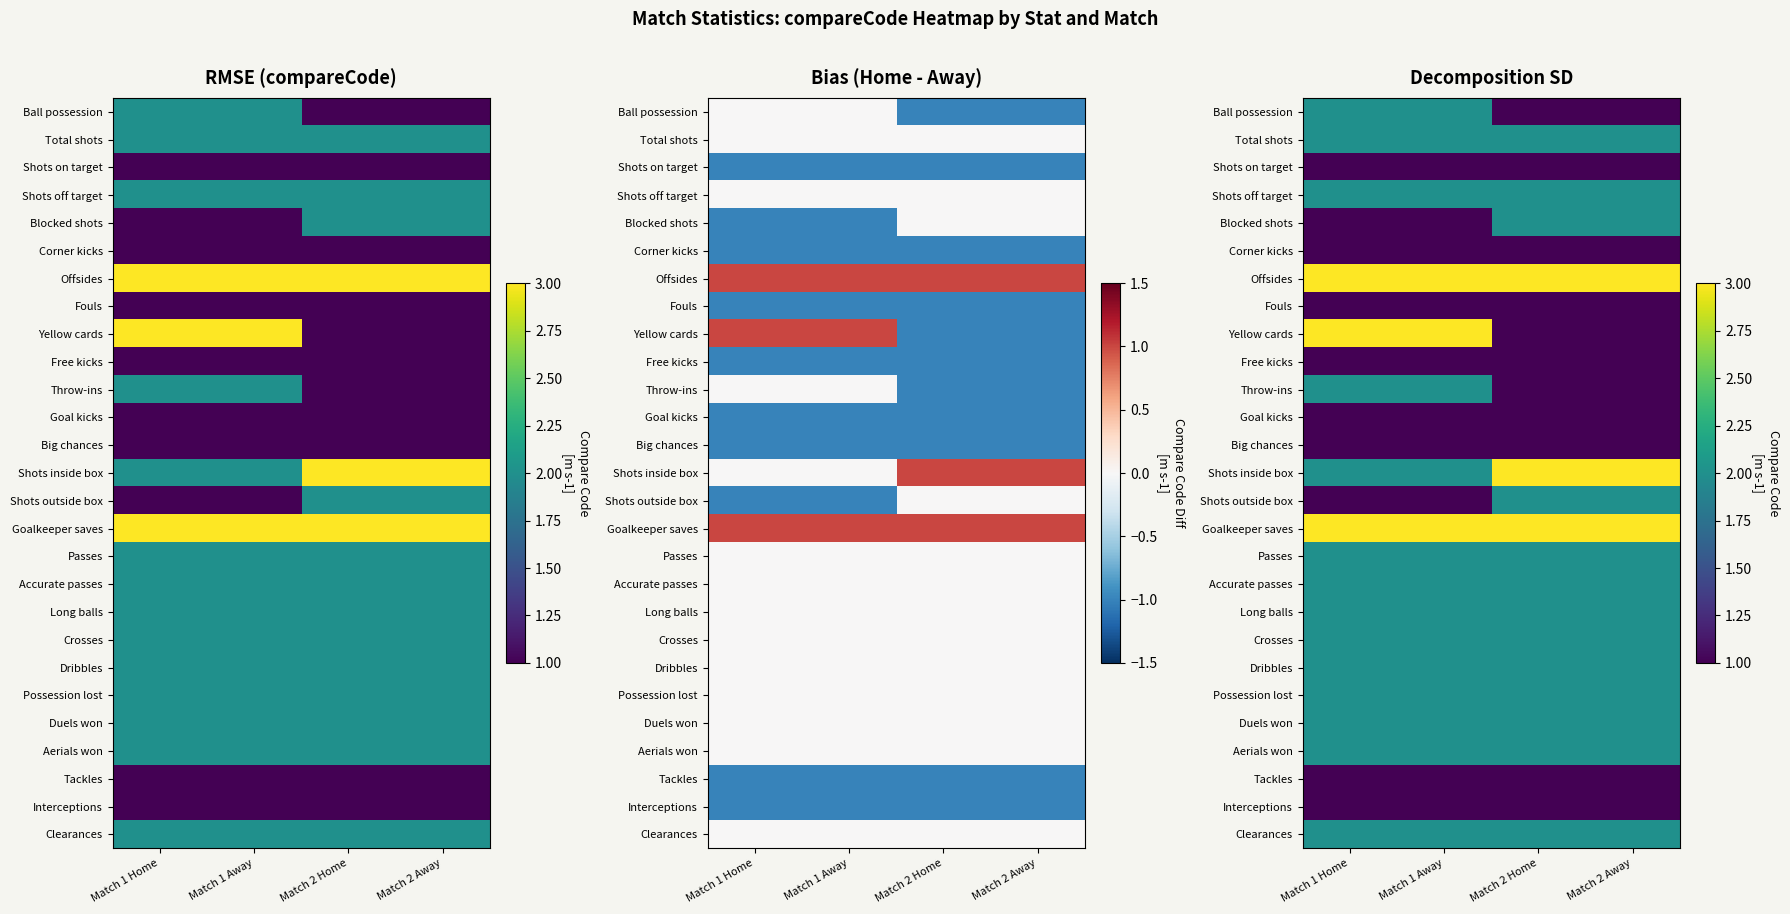

True or false: Long balls has a value of 3 at Match 2 Away.

False